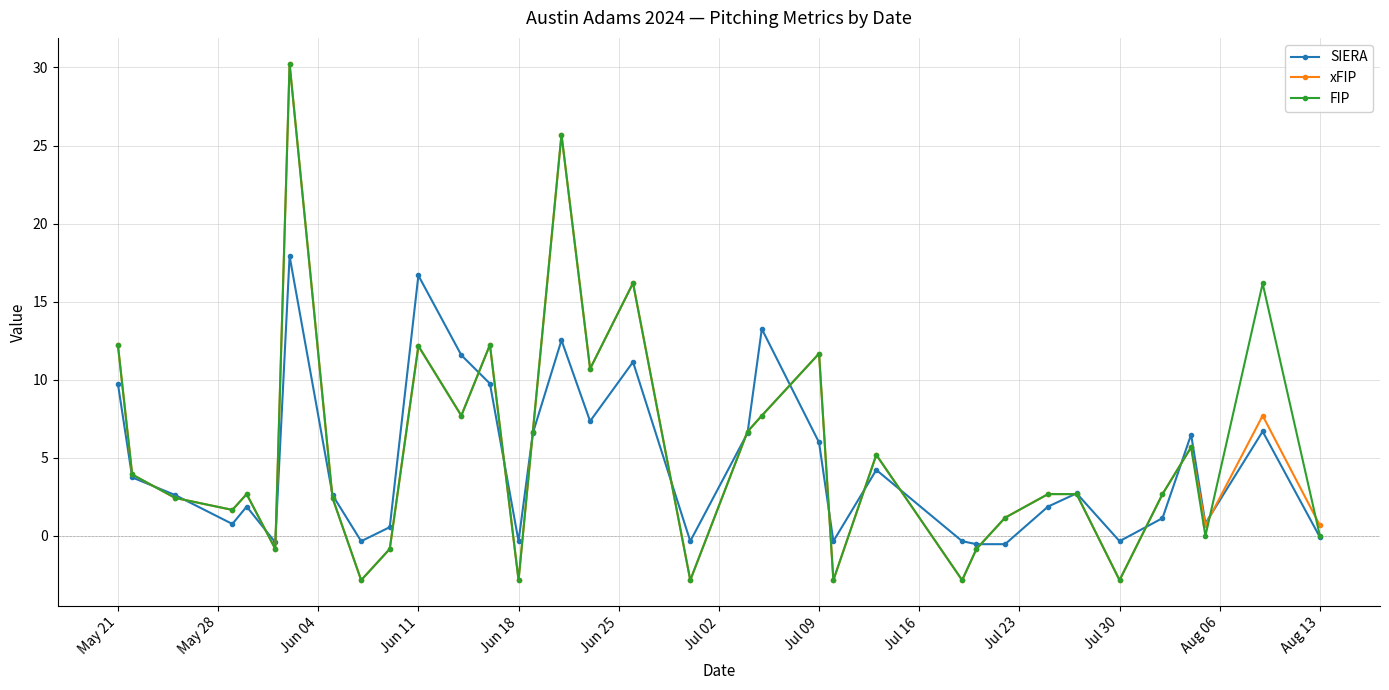

What is the greatest value displayed?

30.2